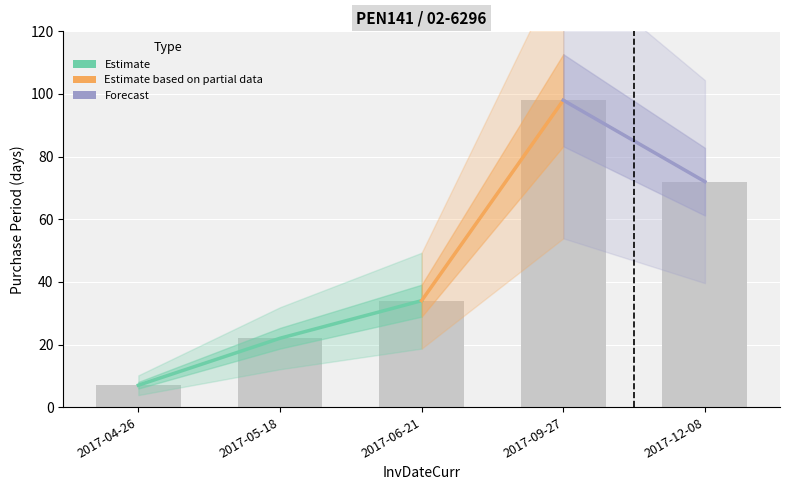

At which label does the data first exceed 34?

2017-09-27